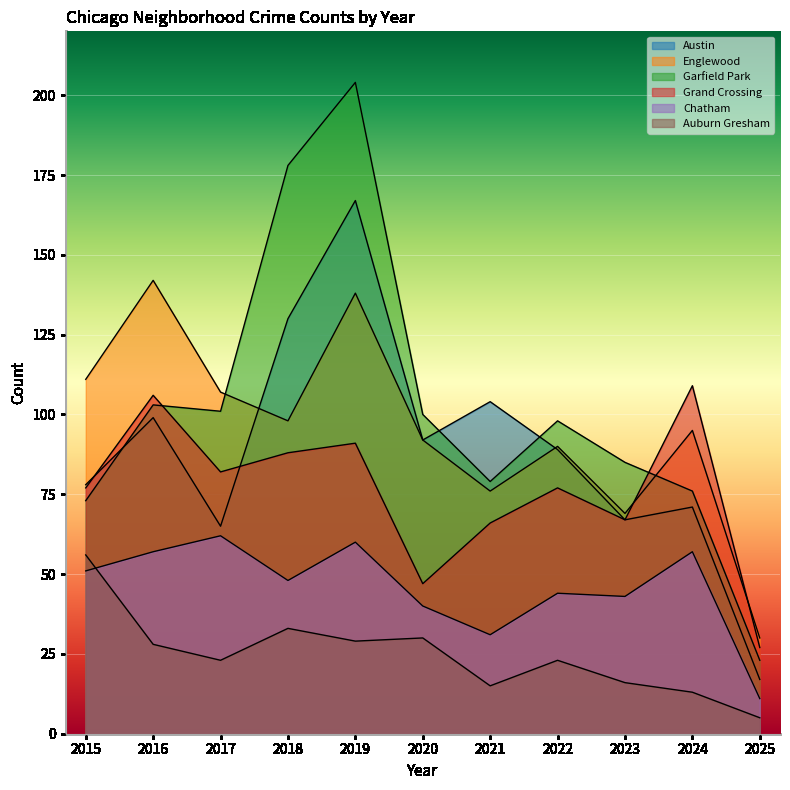

In Englewood, how many points are higher than both neighbors (excluding endpoints)?

4